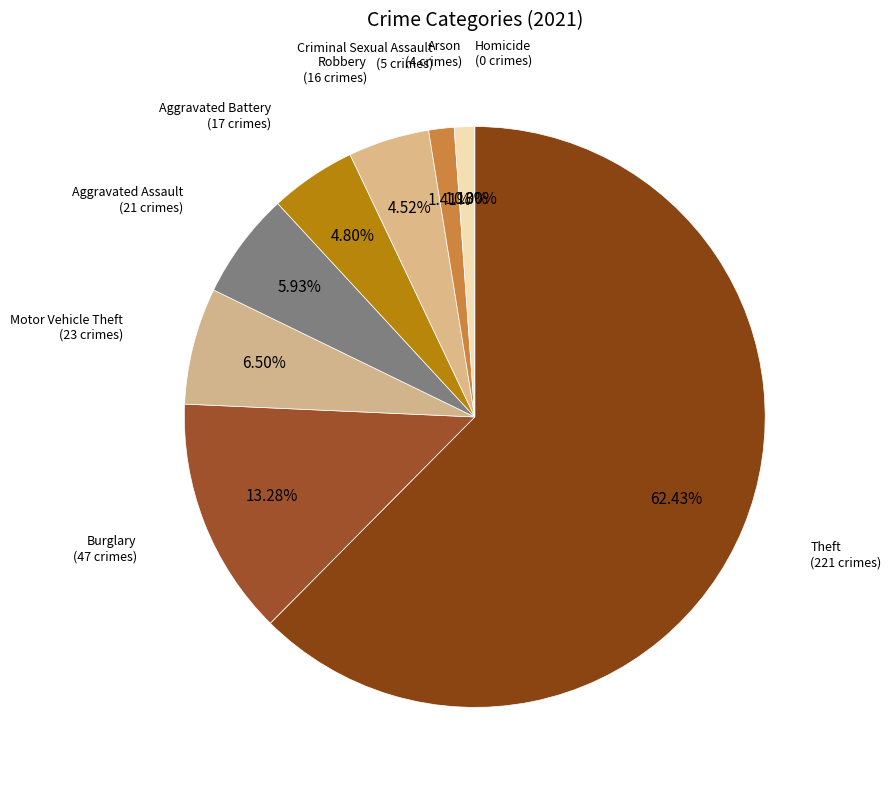

True or false: Motor Vehicle Theft accounts for 6% of the total.

True